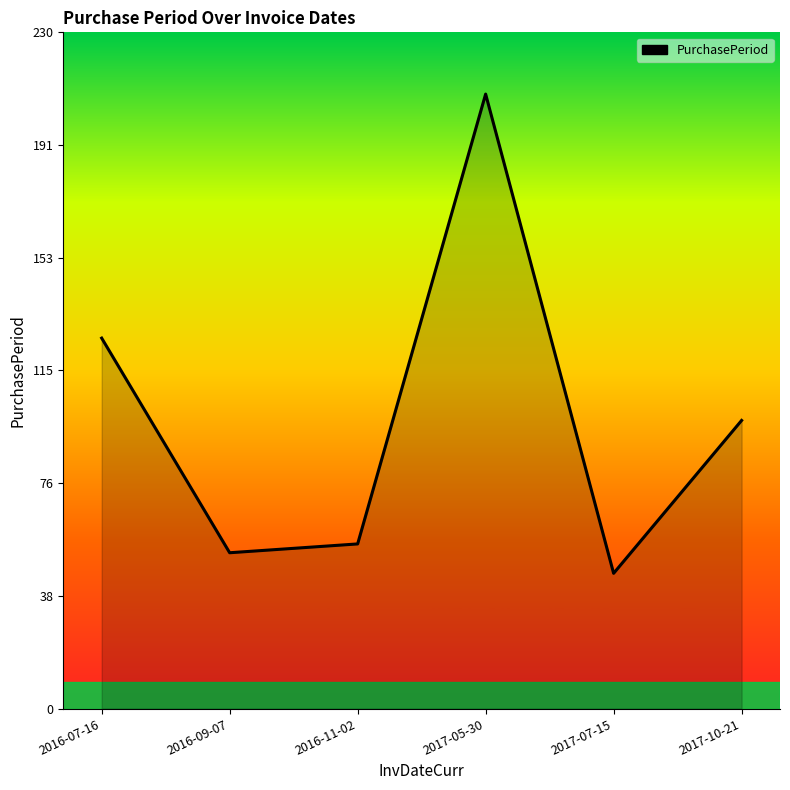

How many interior local valleys (lower than both neighbors) does the data have?

2